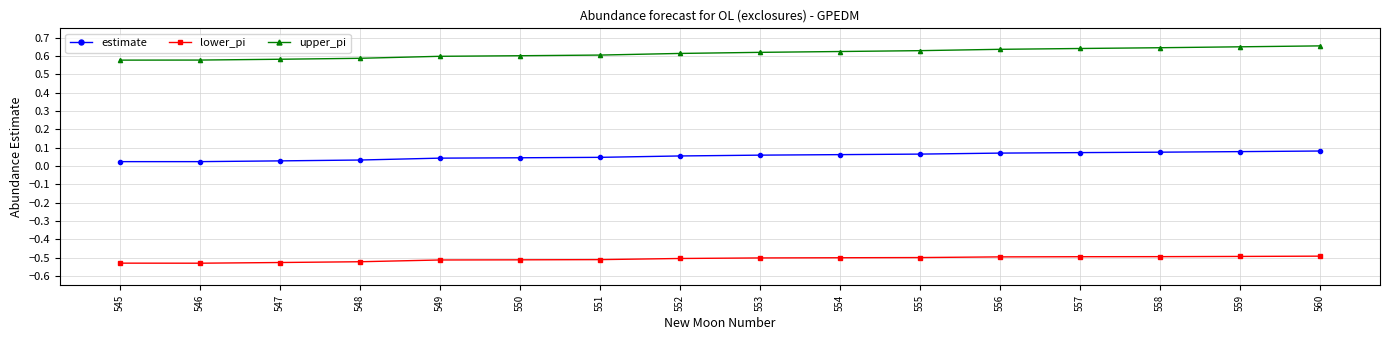

True or false: lower_pi and estimate cross at least once.

False